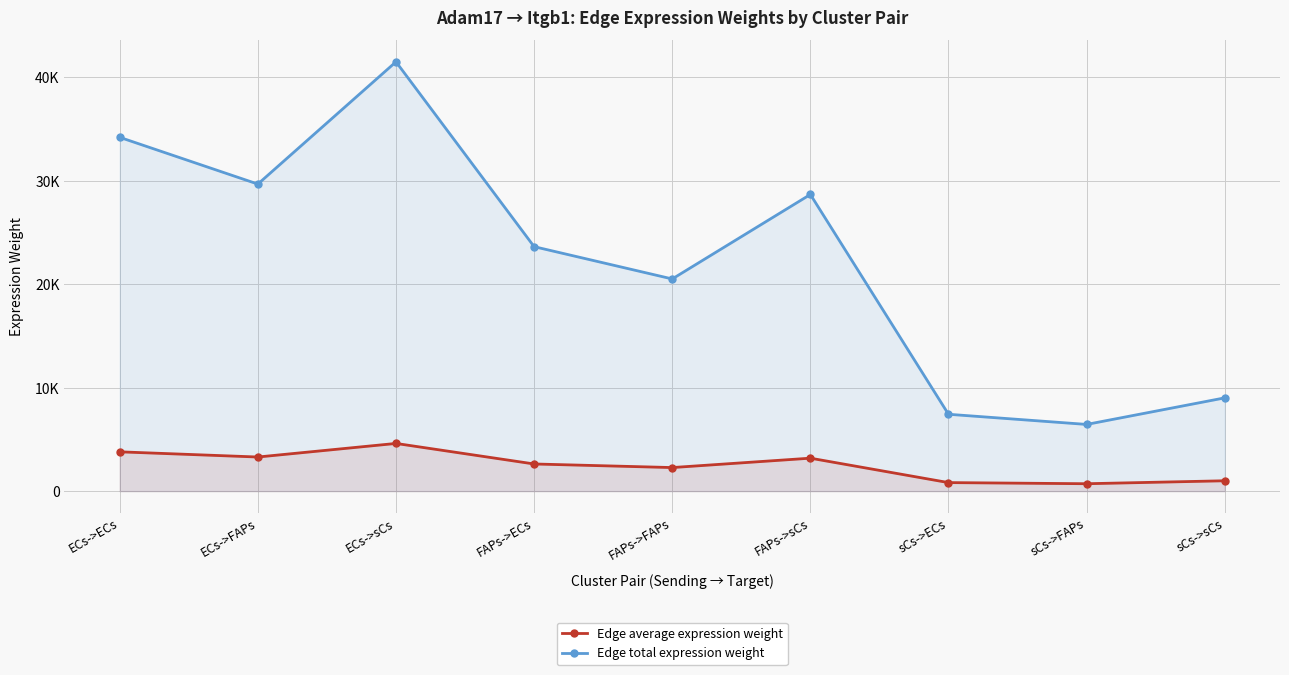

How many interior local valleys does the Edge average expression weight series have?

3